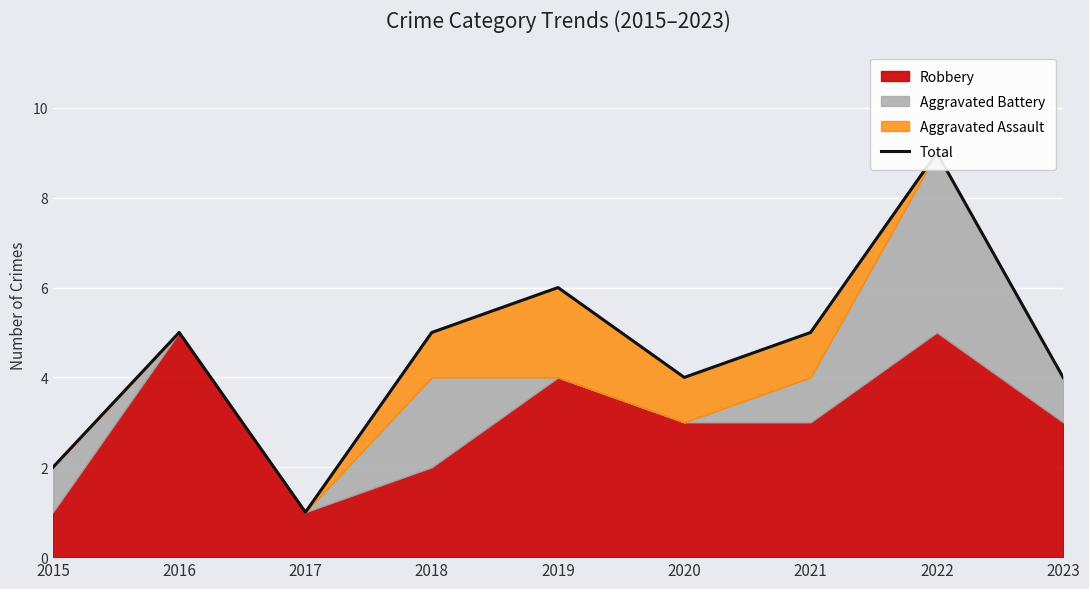

Which category has the lowest value across all series?

2017